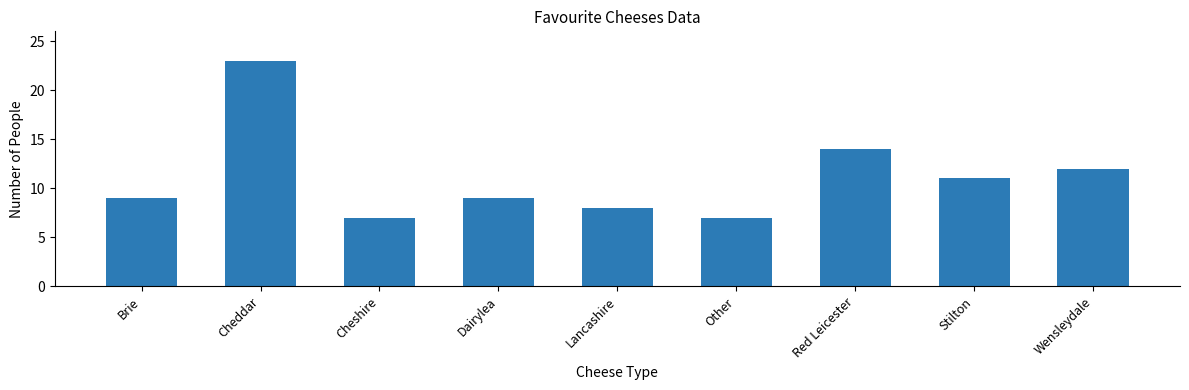

At which category does the chart reach its peak across all series?

Cheddar